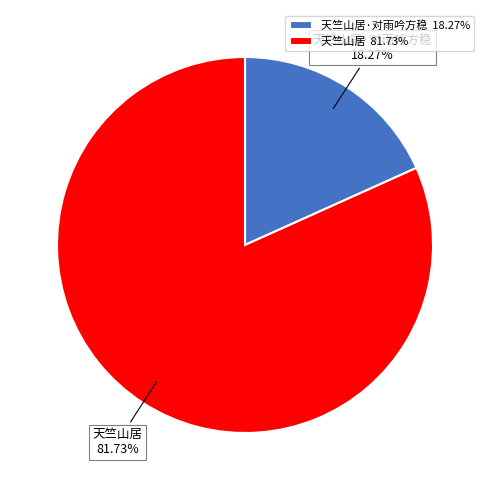

Rank the categories by value from highest to lowest.

天竺山居, 天竺山居·对雨吟方稳